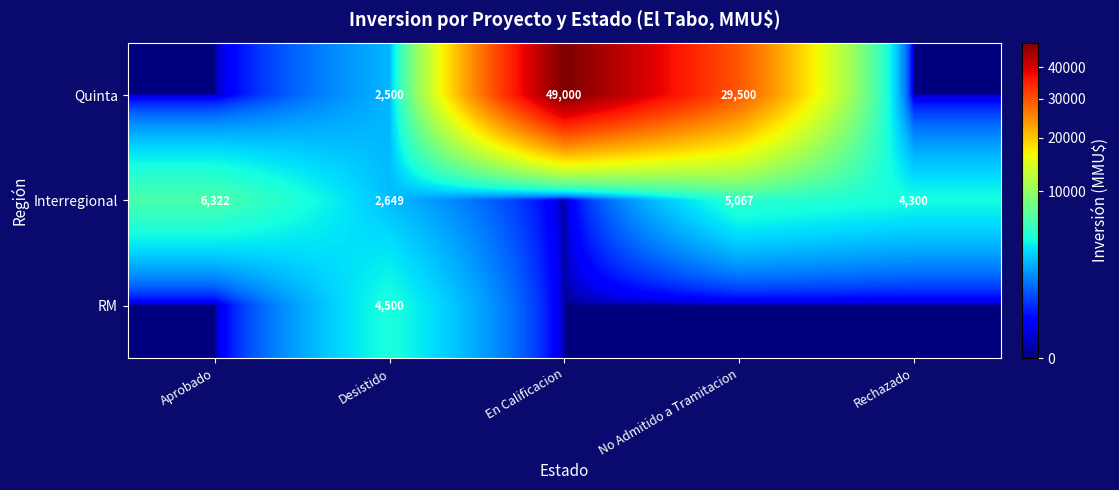

Which category has the lowest value across all series?

Aprobado